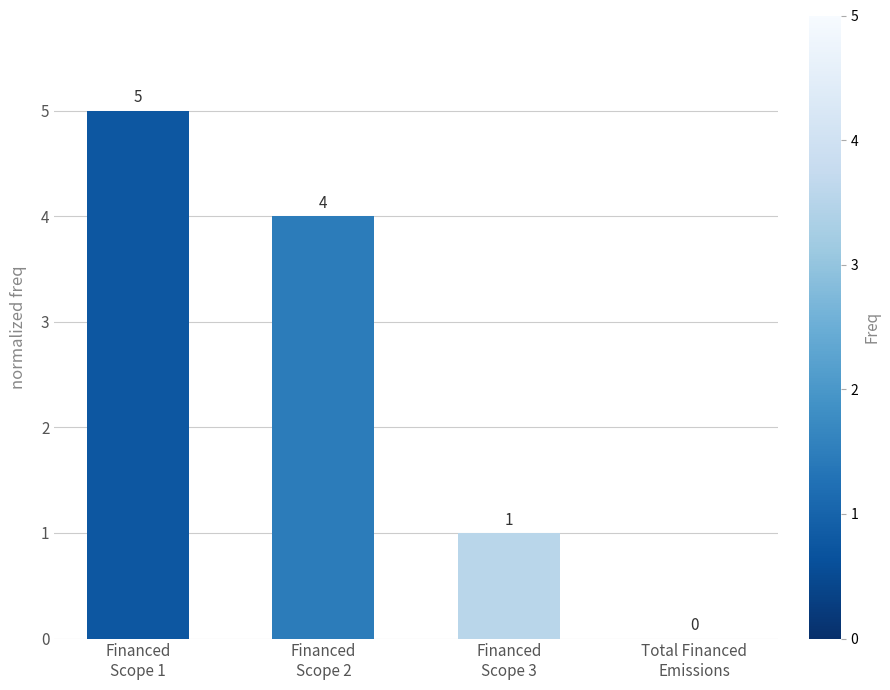

Read the value at Financed
Scope 3.

1